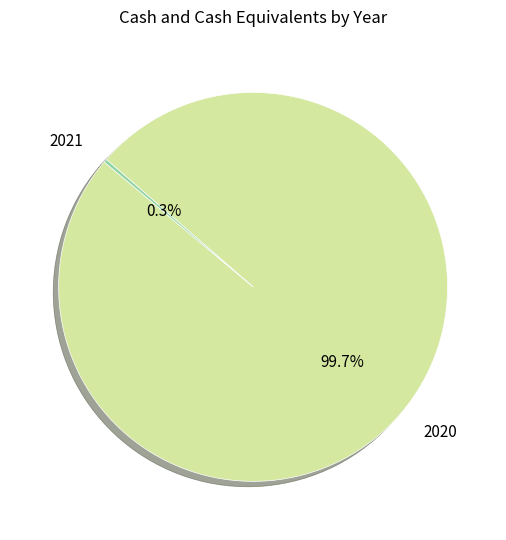

What is the largest slice in the pie chart?

2020